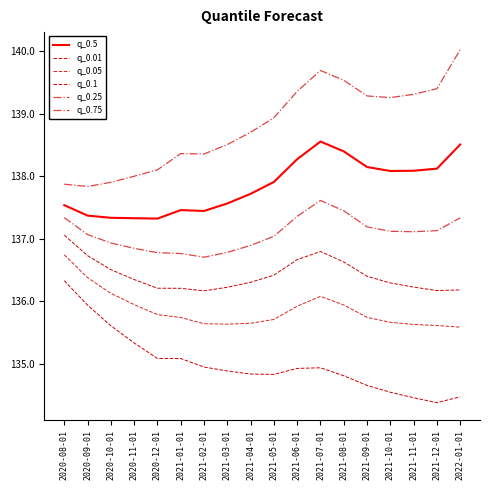

Which series changed the most between 2021-02-01 and 2022-01-01?

q_0.75